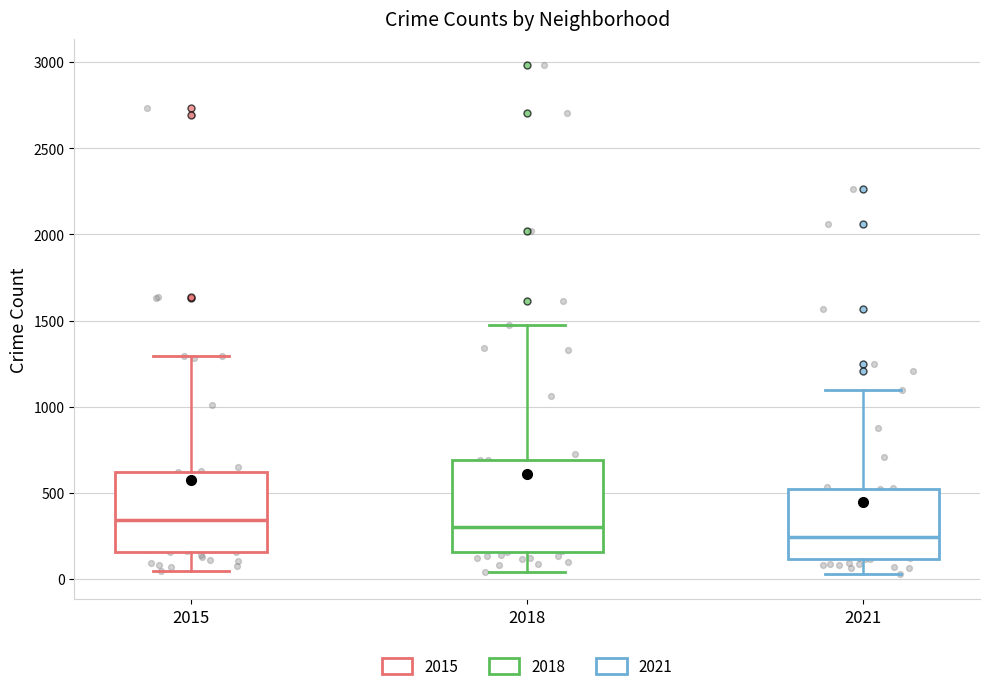

Where does the lower whisker of the box at x = 2015 end on the y-axis? The values are not printed on the chart, so give them approximately, as read against the axis.

50